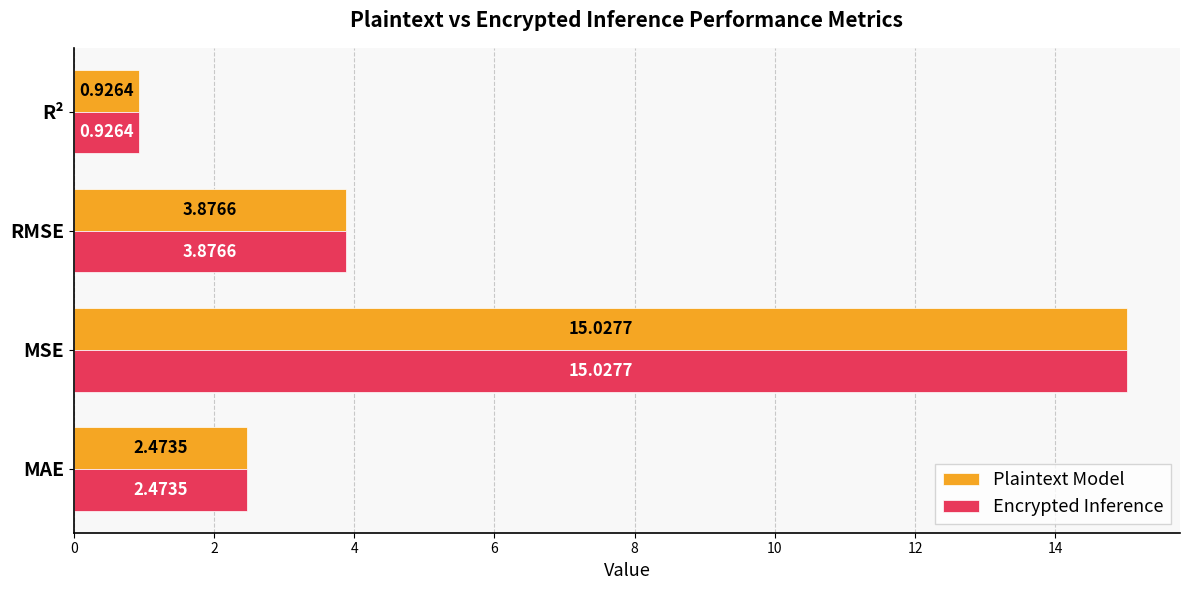

At which label does Encrypted Inference reach its peak?

MSE